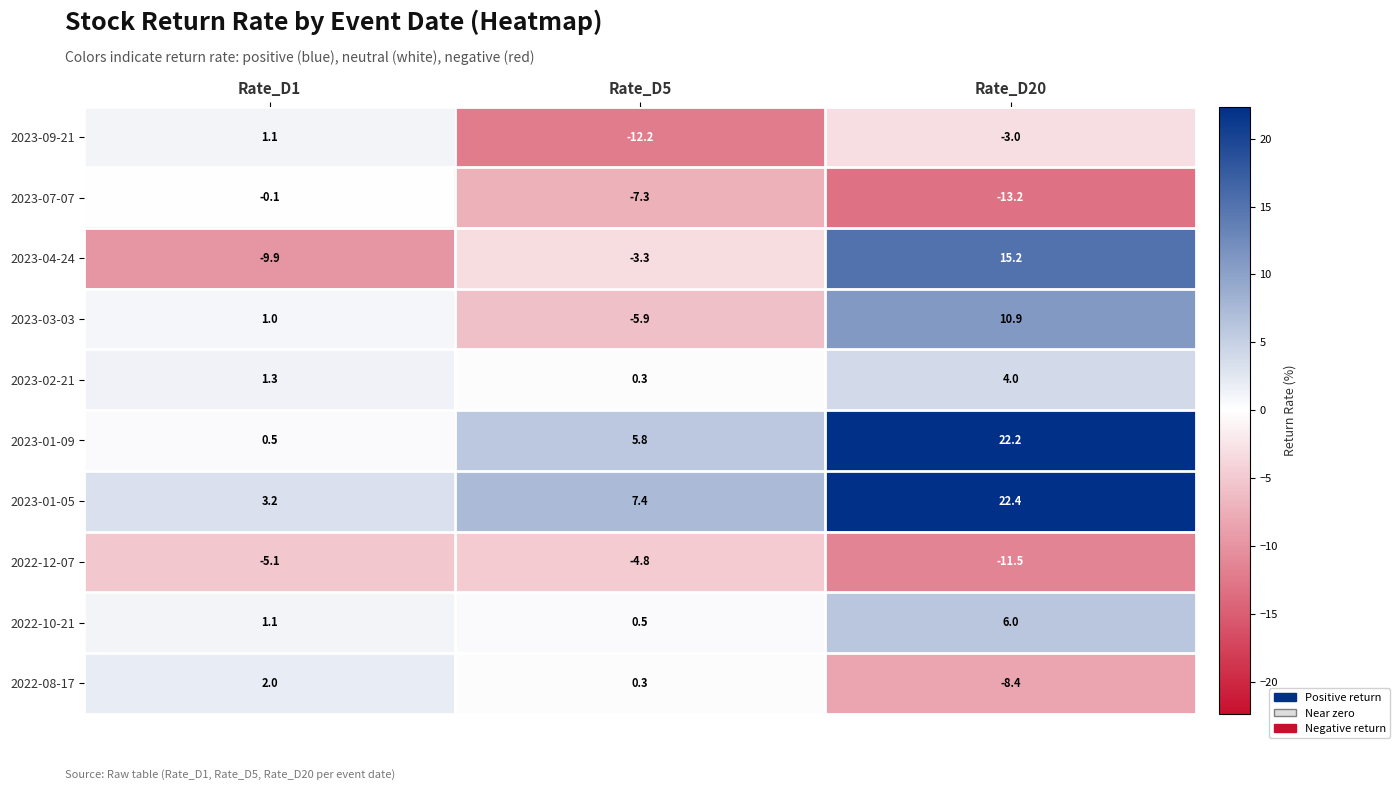

What is the difference between the second highest and minimum values in the 2023-02-21 series?

1.0